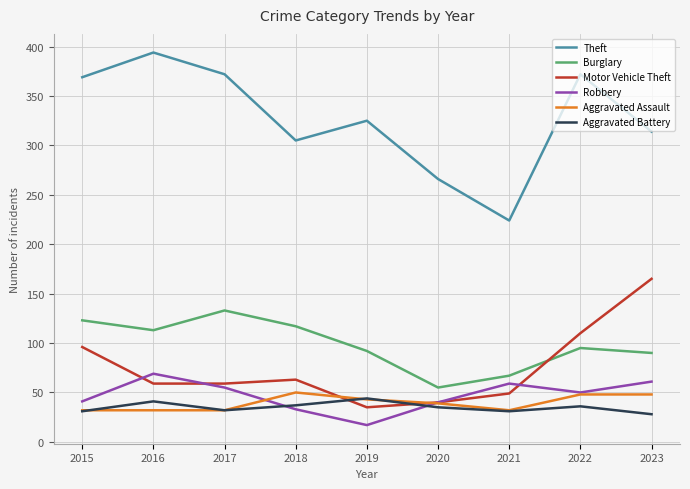

True or false: Theft has a value of 103 at 2018.

False